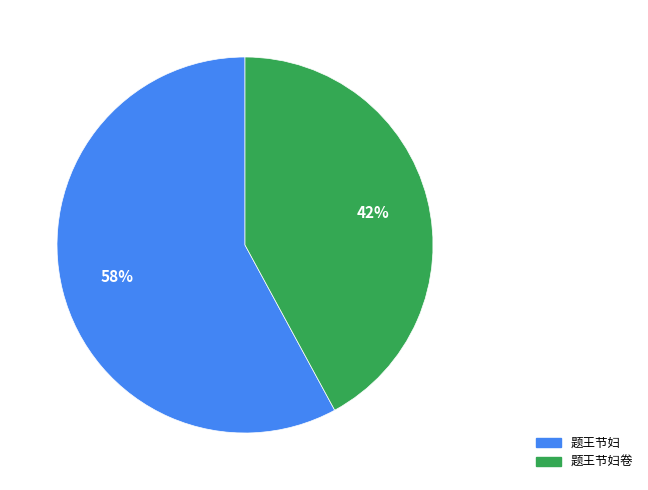

Which slice is the largest?

题王节妇